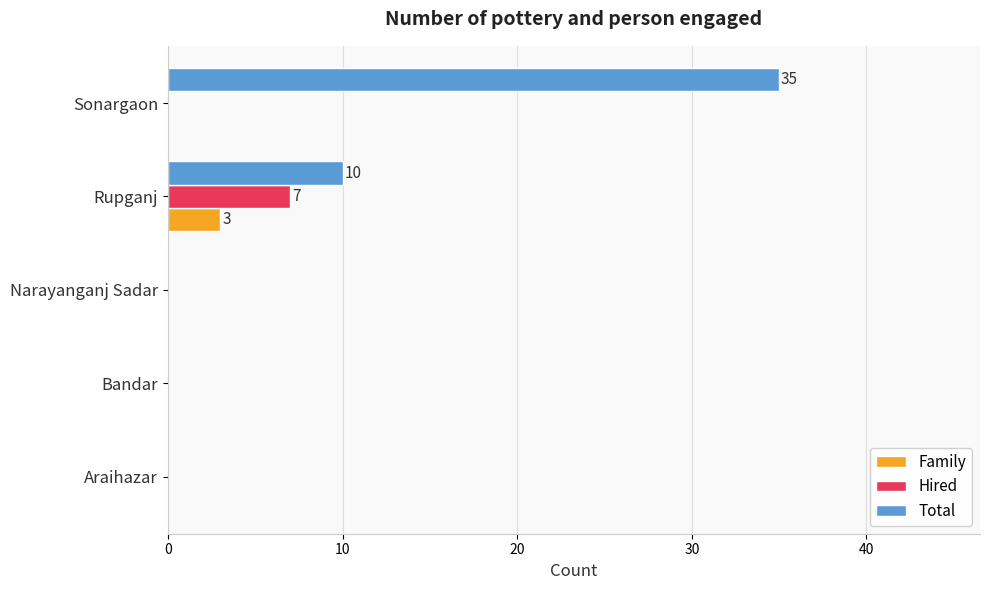

What is the sum of all Family values?

3